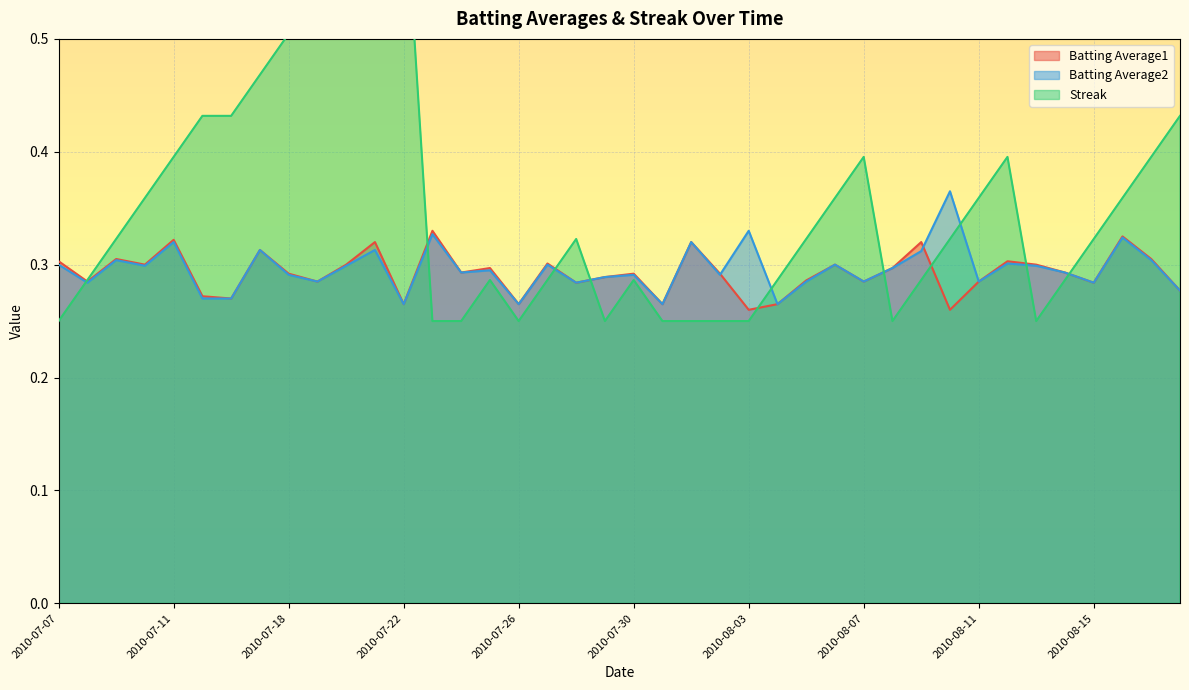

What is the difference between the maximum and minimum values in the Batting Average1 series?

0.1